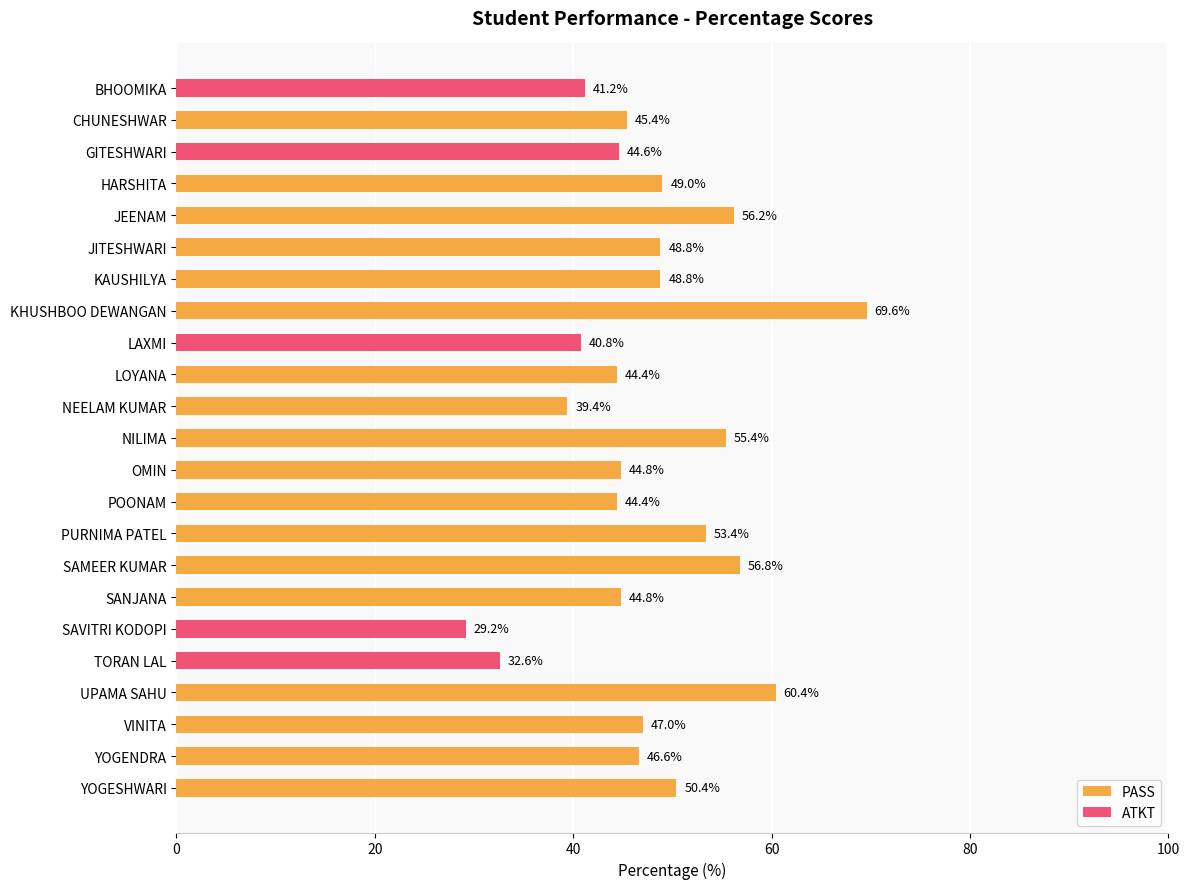

Between UPAMA SAHU and JEENAM, which is larger?

UPAMA SAHU